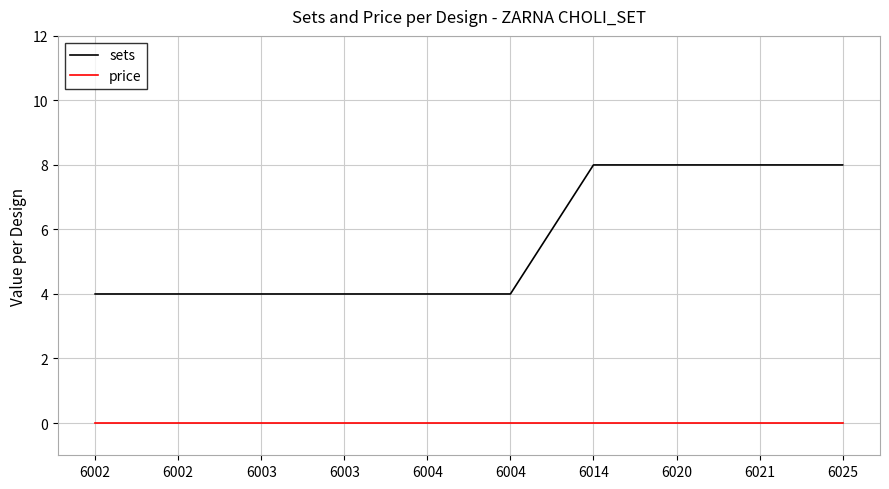

What are all the series names shown in the legend?

sets, price